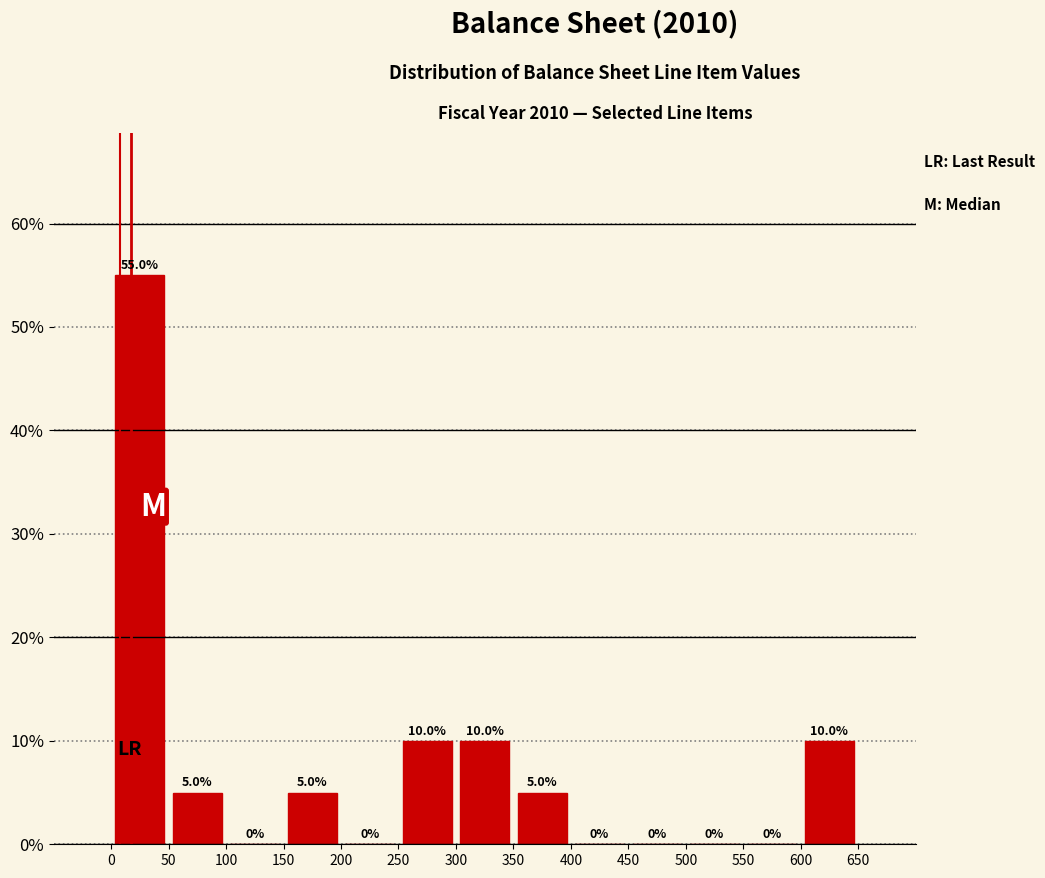

Over which range of the x-axis is the bar tallest?

0 to 50